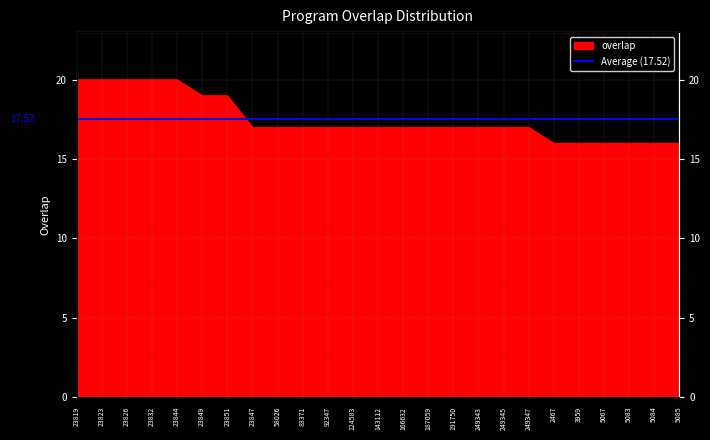

What is the change in value from 23851 to 83371?

-2